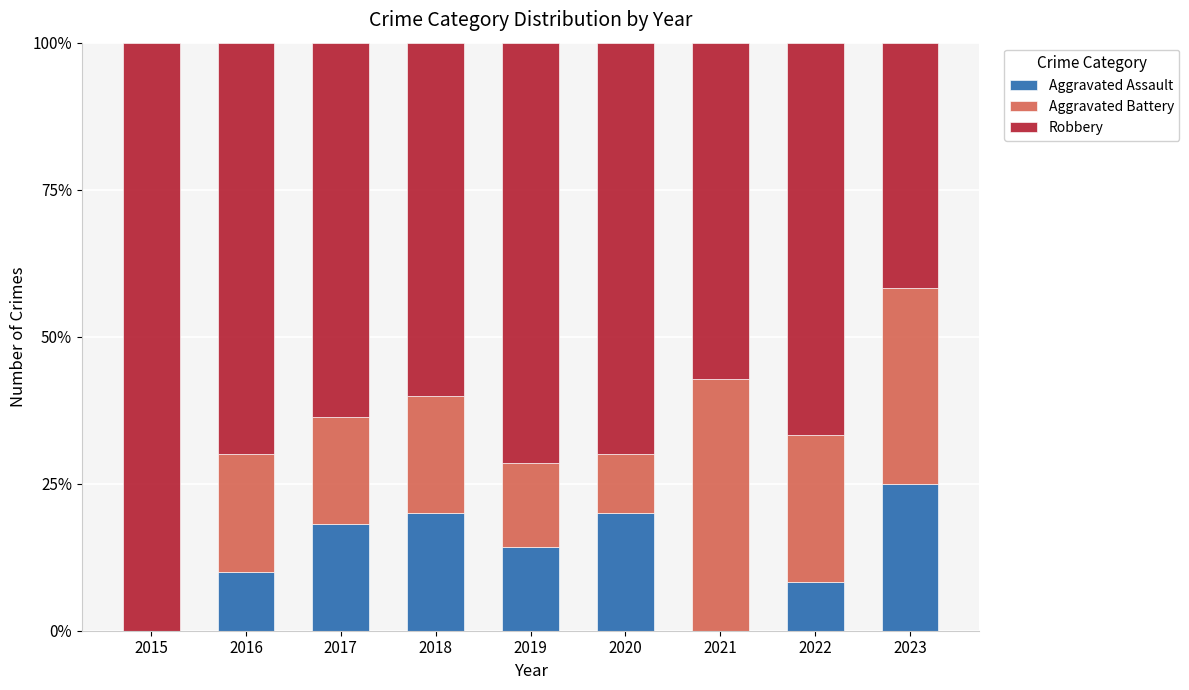

What is the total value across all series at 2019?

100.0